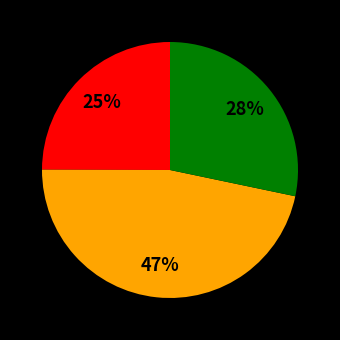

To the nearest percent, what is the difference between the largest and smallest slice percentages?

22%